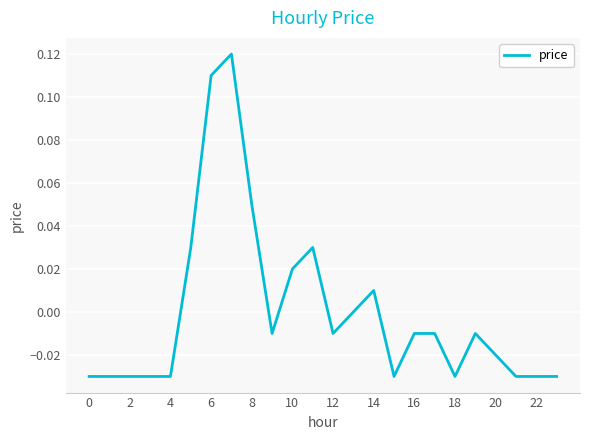

Does the chart have visible grid lines?

Yes